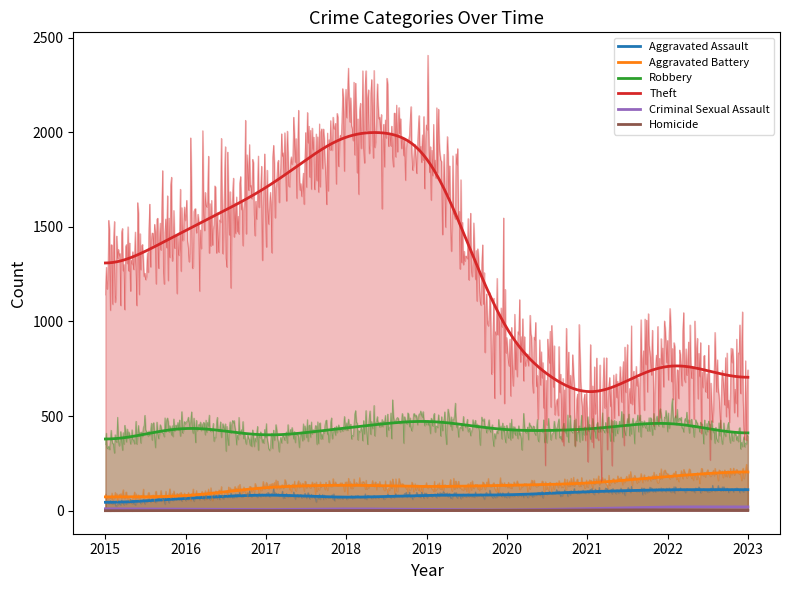

What is the sum of the Aggravated Assault values at 2022 and 2018?

180